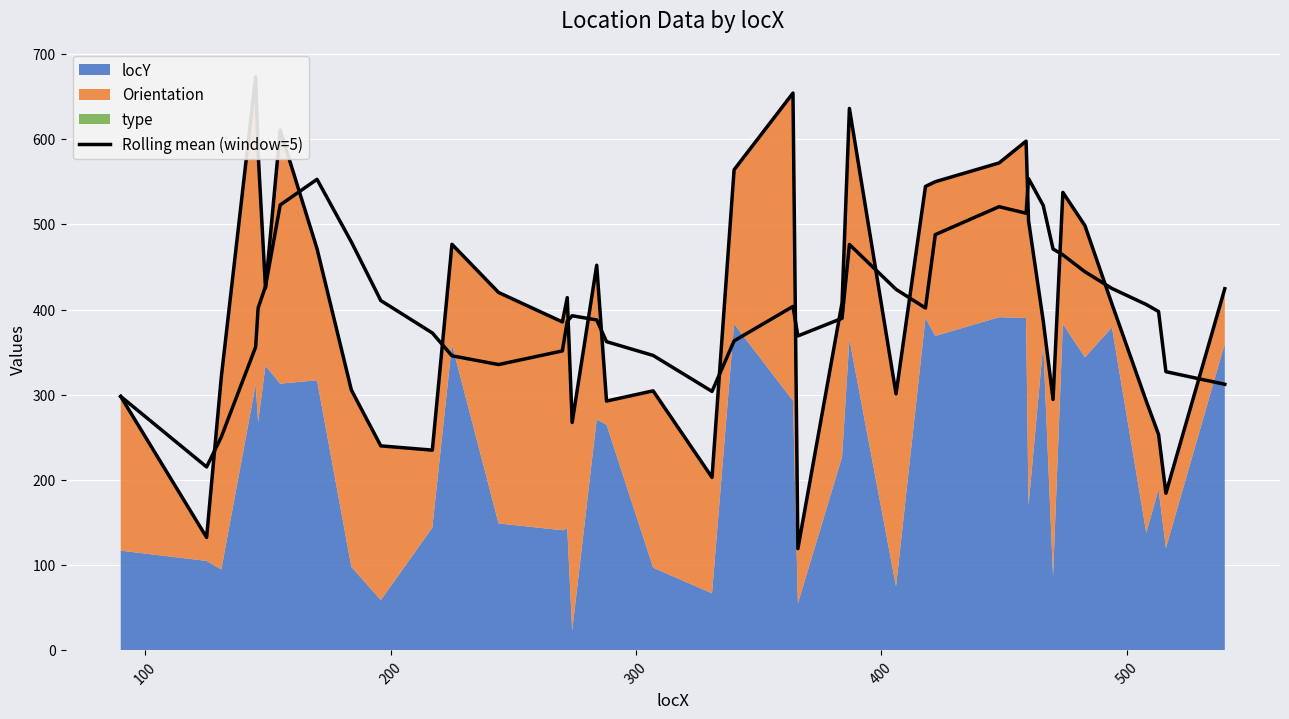

How many lines are shown in the chart?

1